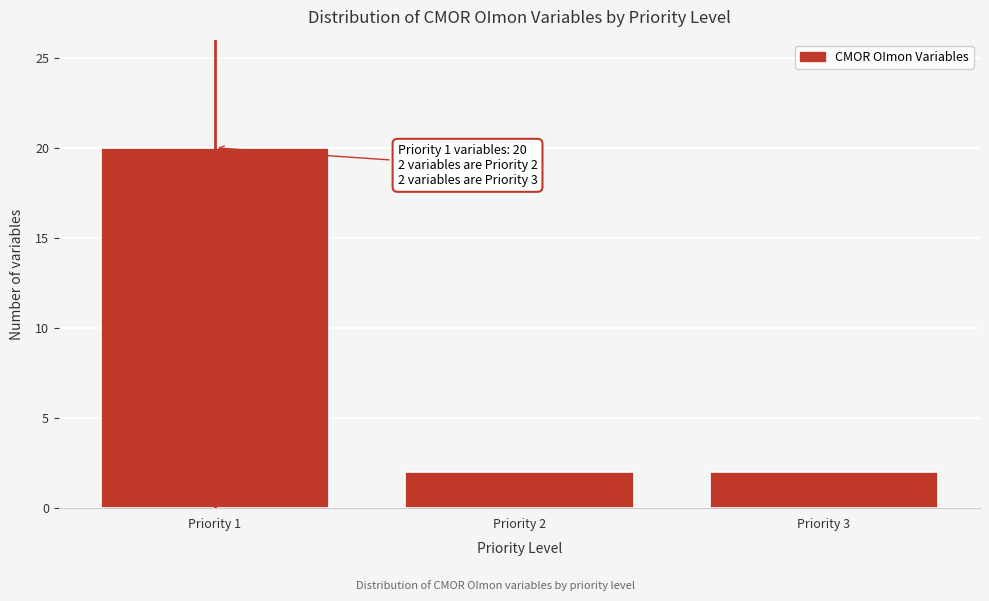

Which range on the x-axis has the tallest bar?

0.5 to 1.5